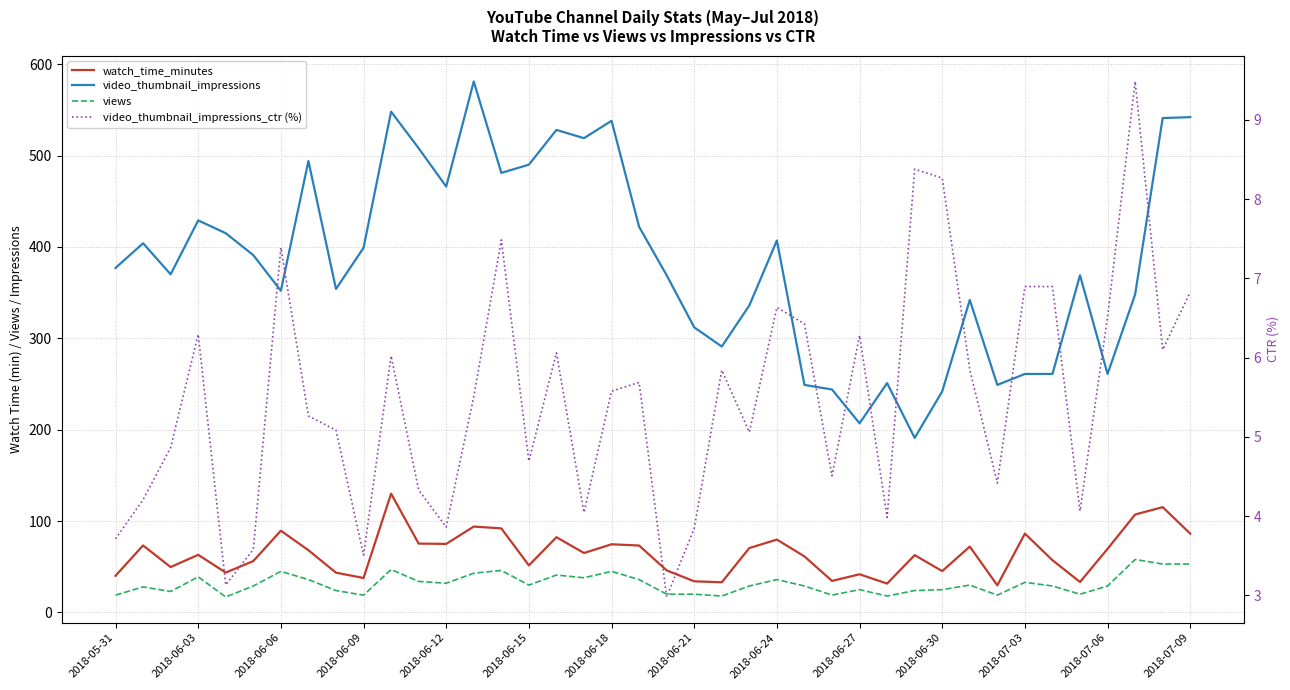

Is the value of video_thumbnail_impressions at 27 greater than the value of video_thumbnail_impressions_ctr (%) at 20?

Yes